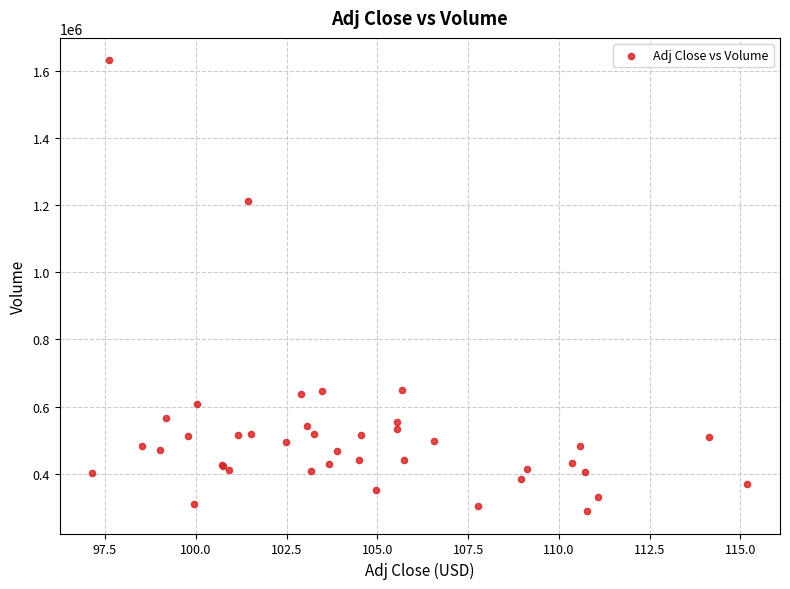

What Y value in the scatter plot is closest to 959900?

1212600